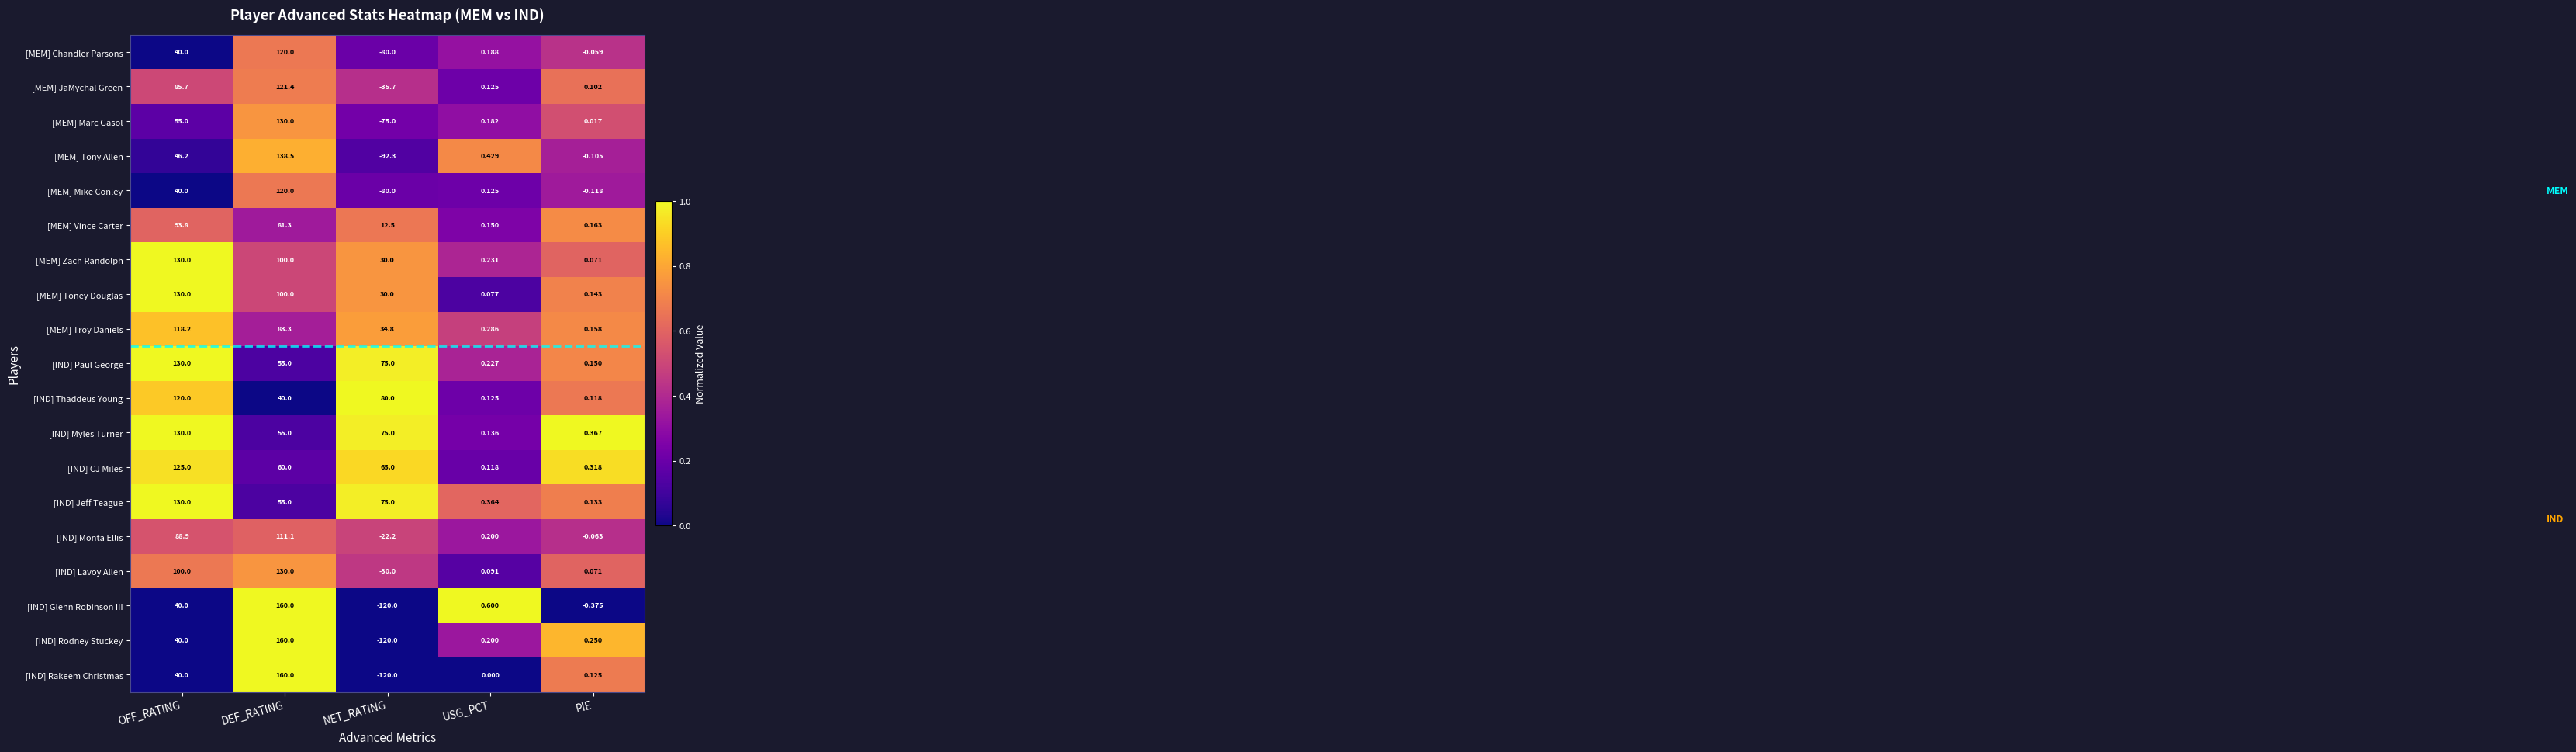

At which category does the chart reach its peak across all series?

DEF_RATING